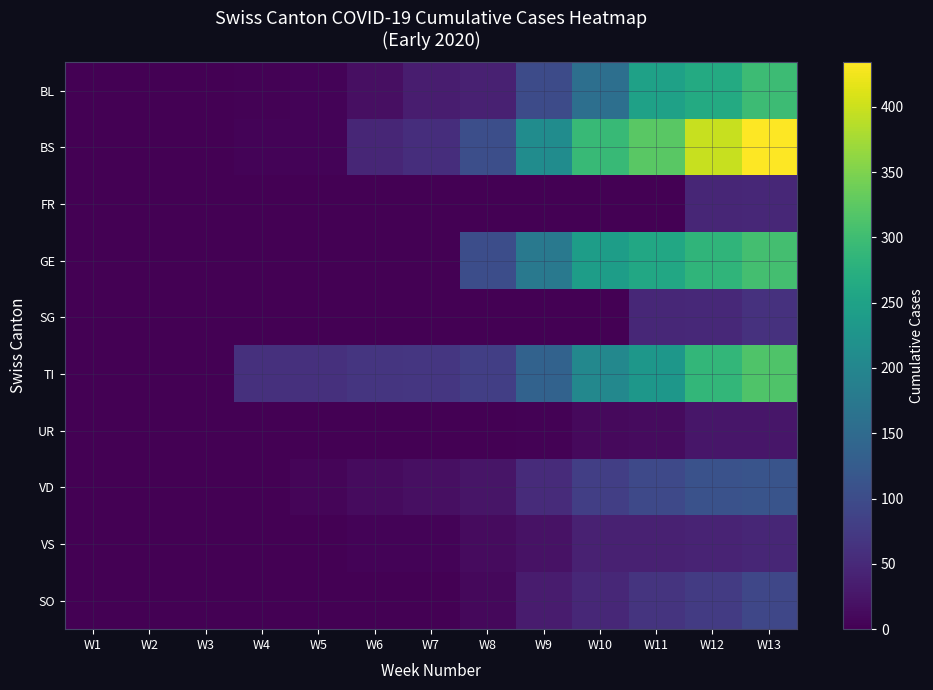

How many data points does each series have?

13